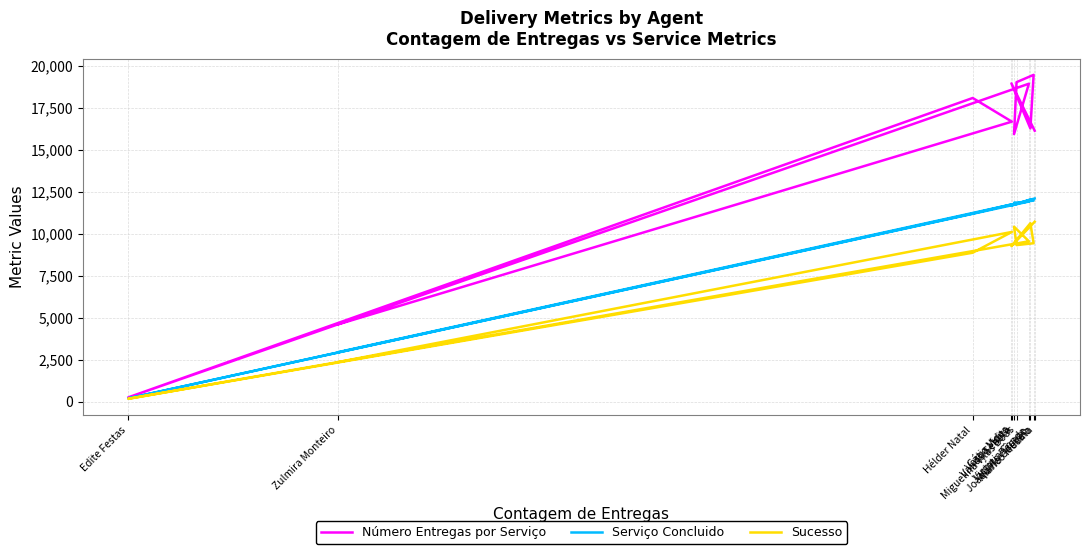

What are all the series names shown in the legend?

Número Entregas por Serviço, Serviço Concluido, Sucesso